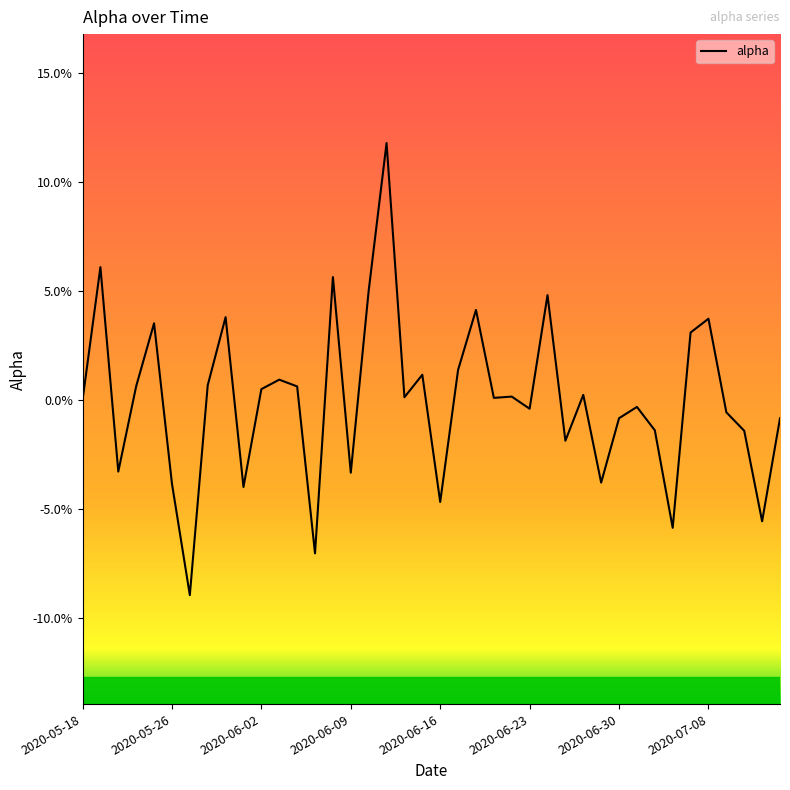

Does the chart have visible grid lines?

No